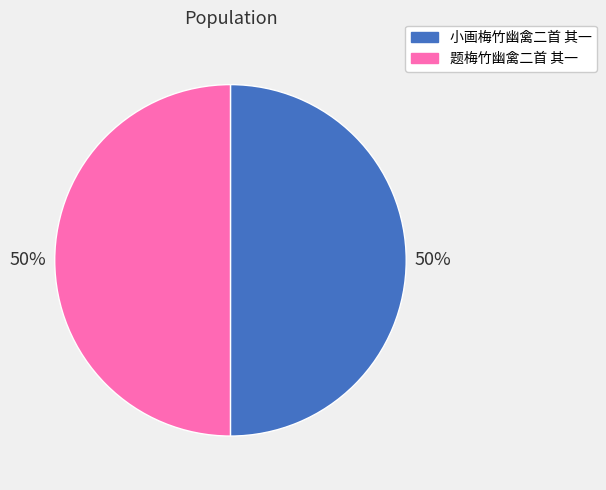

The 小画梅竹幽禽二首 其一 slice represents 44% of the pie. True or false?

False